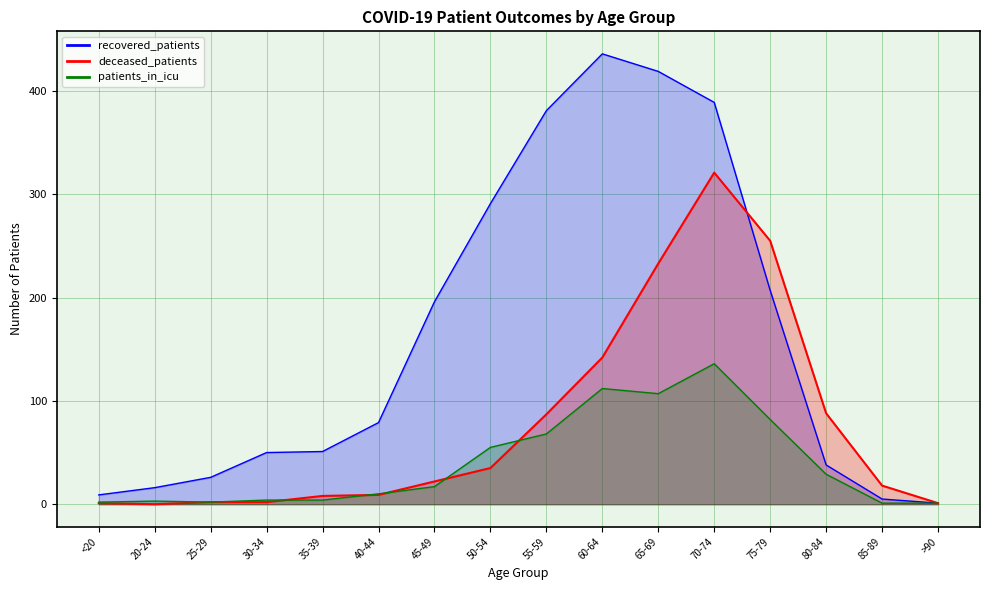

At 75-79, list the series in order from smallest to largest.

patients_in_icu, recovered_patients, deceased_patients